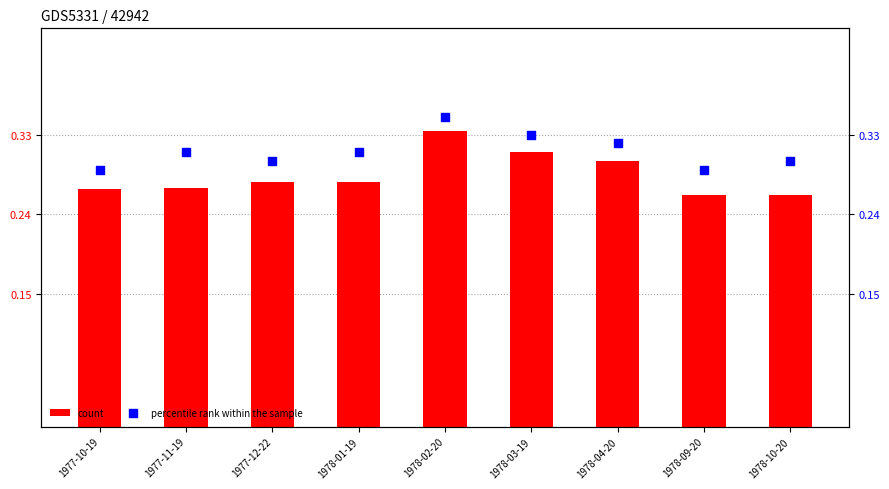

At which category is the sum across all series the highest?

1978-02-20